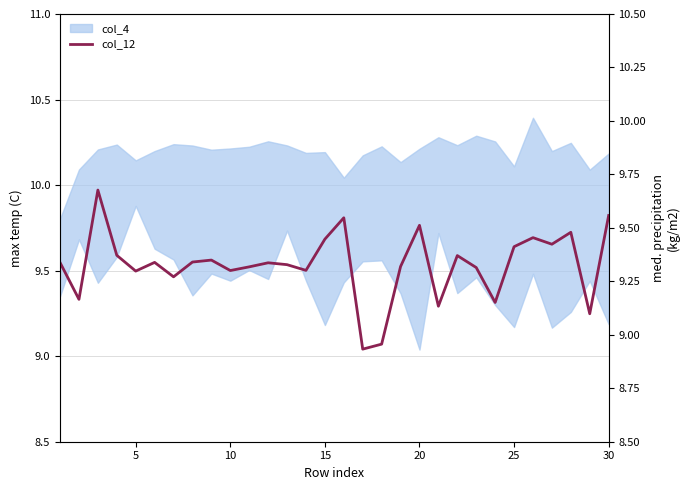

What is the smallest value displayed?

8.9